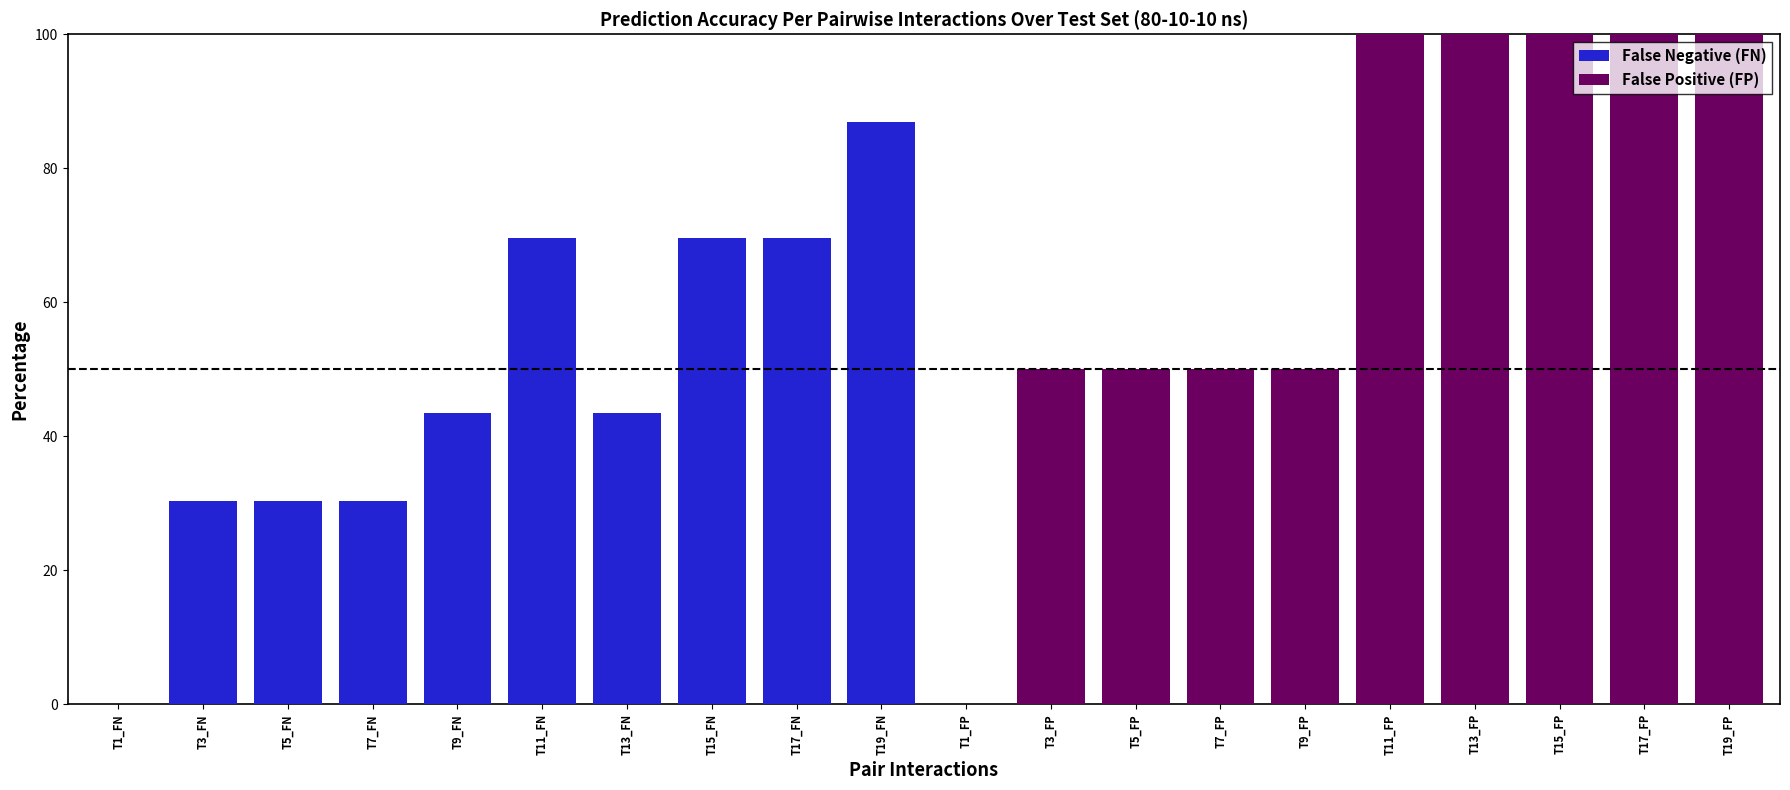

How many series are shown in this chart?

2